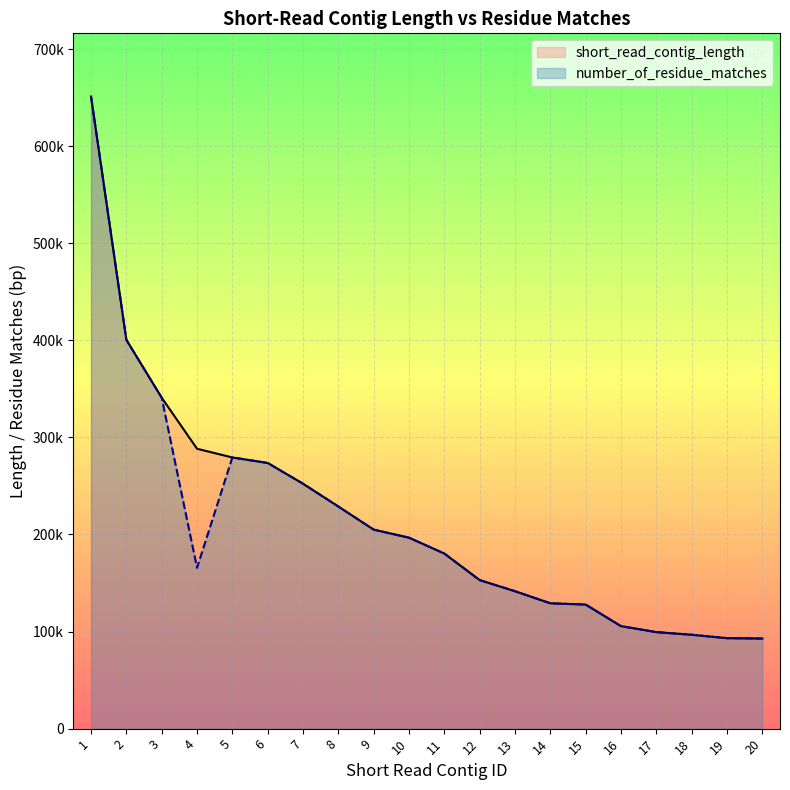

At which category is the sum across all series the highest?

1